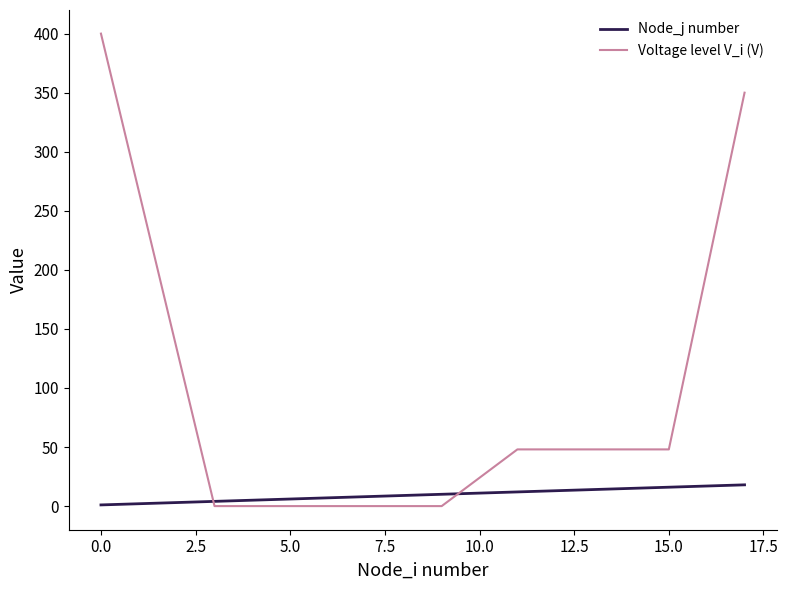

After their last crossing, which series has the higher values: Node_j number or Voltage level V_i (V)?

Voltage level V_i (V)